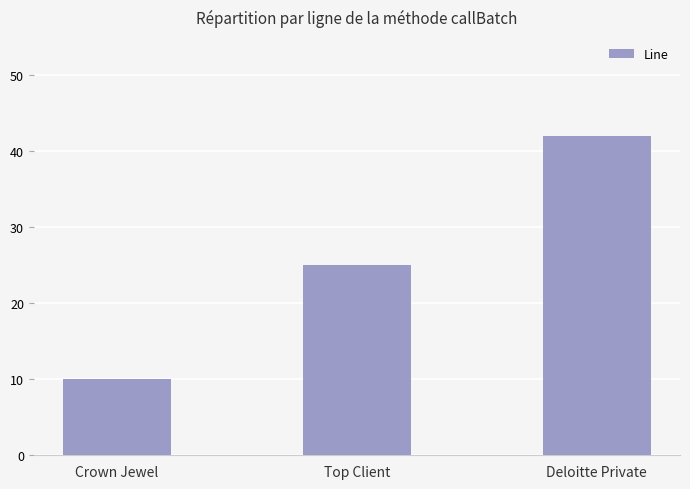

Count the number of categories in the chart.

3